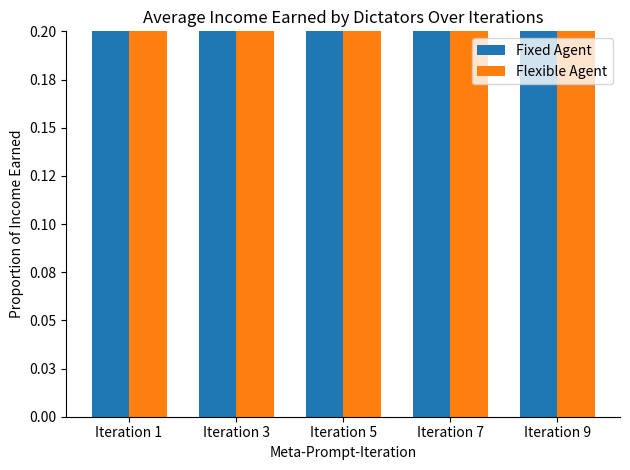

How many categories are shown in the chart?

5